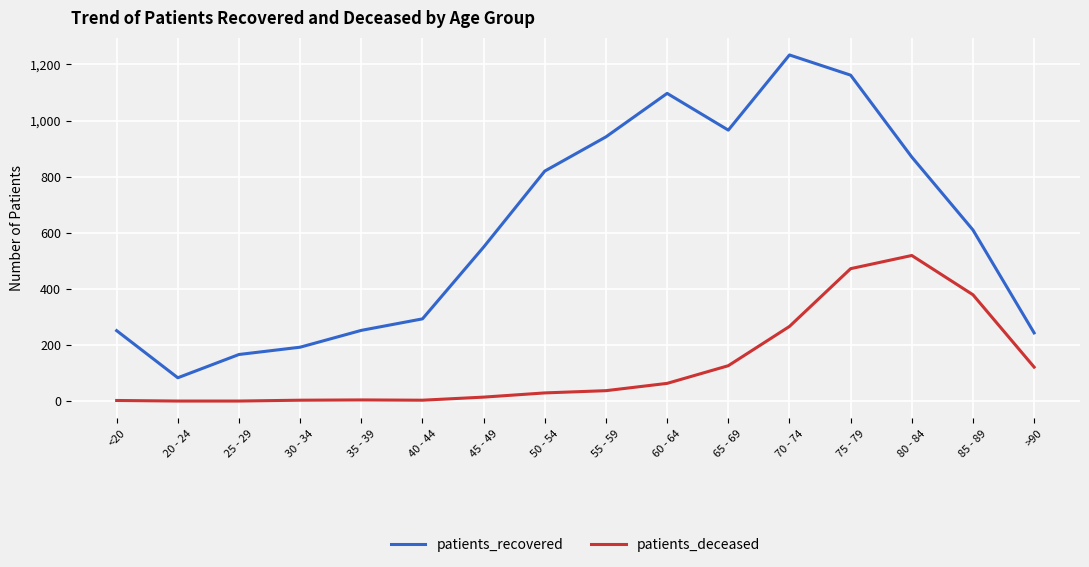

Between 35 - 39 and 65 - 69, which series saw the biggest shift?

patients_recovered